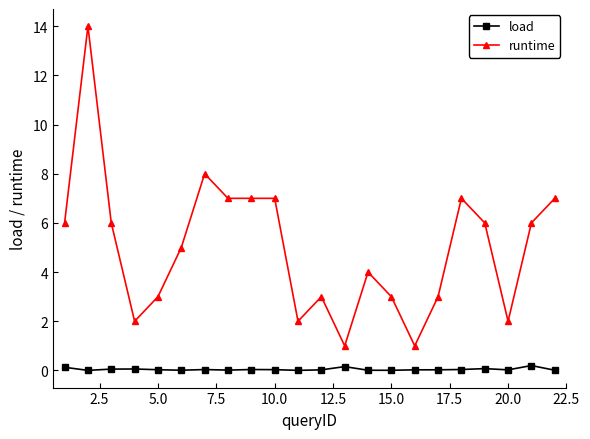

How many values in the runtime series are below 6?

11